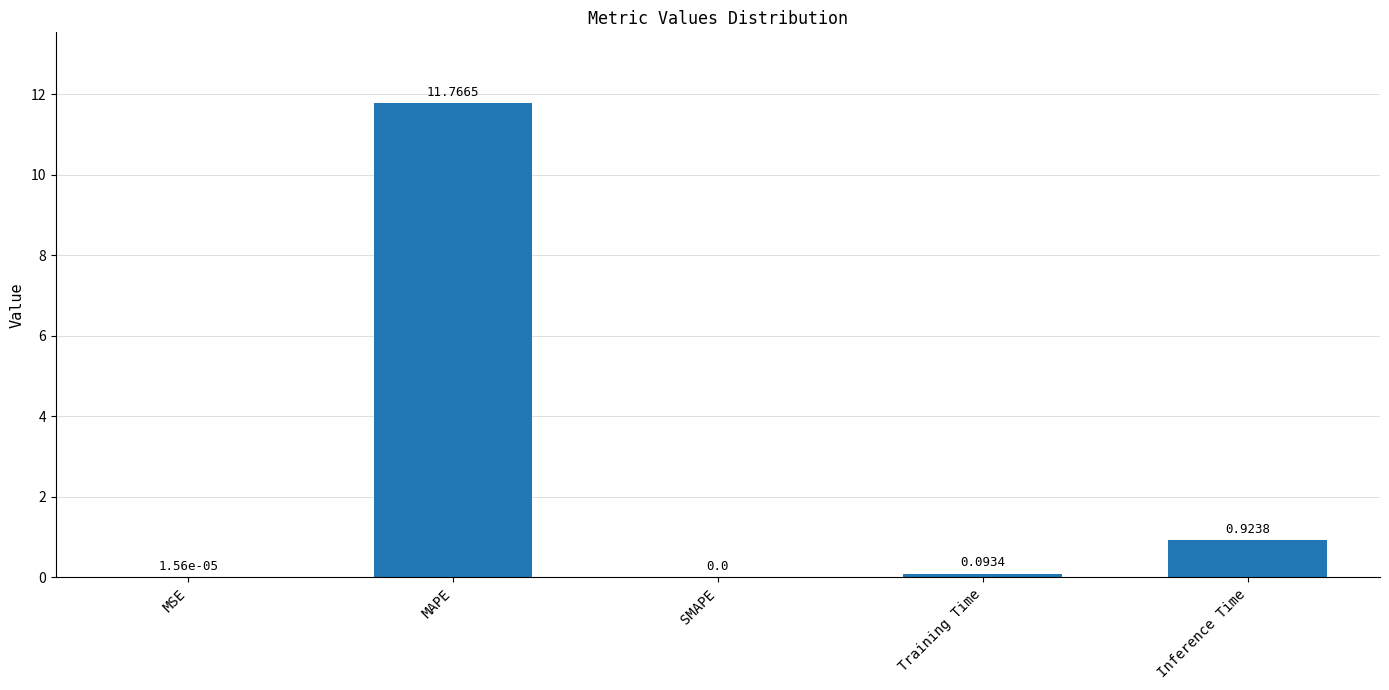

How many distinct data groups are displayed?

1